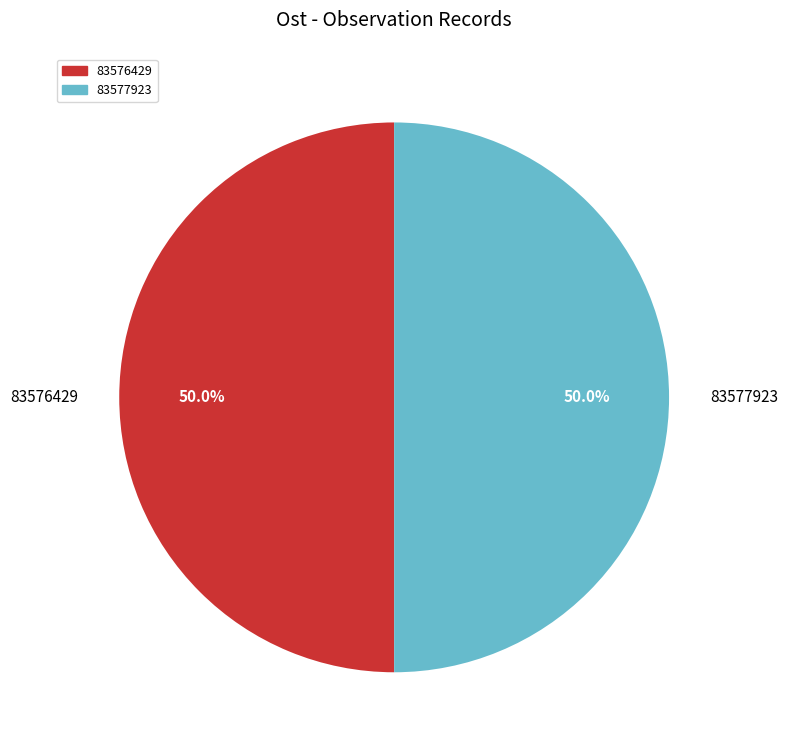

What is the ratio of the value at 83577923 to the value at 83576429?

1.0